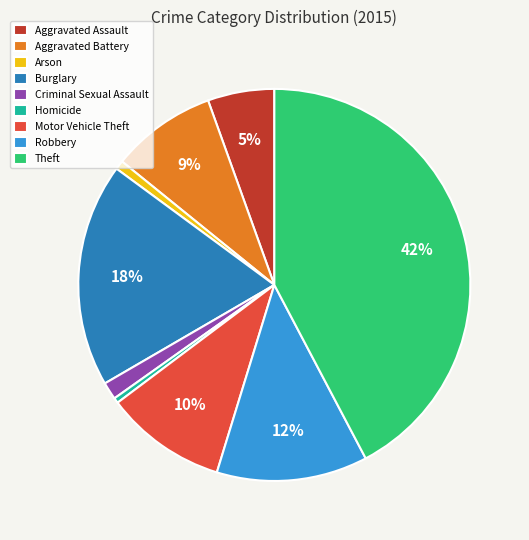

Do Aggravated Battery and Motor Vehicle Theft together represent more than half of the pie?

No